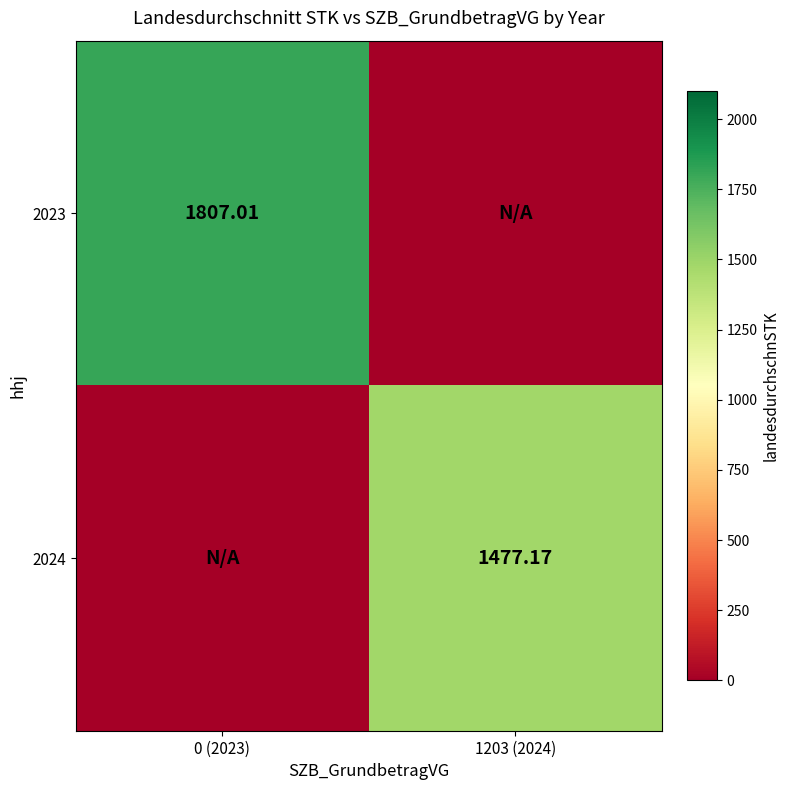

Is the value of 2024 at 1203 (2024) greater than the value of 2023 at 0 (2023)?

No